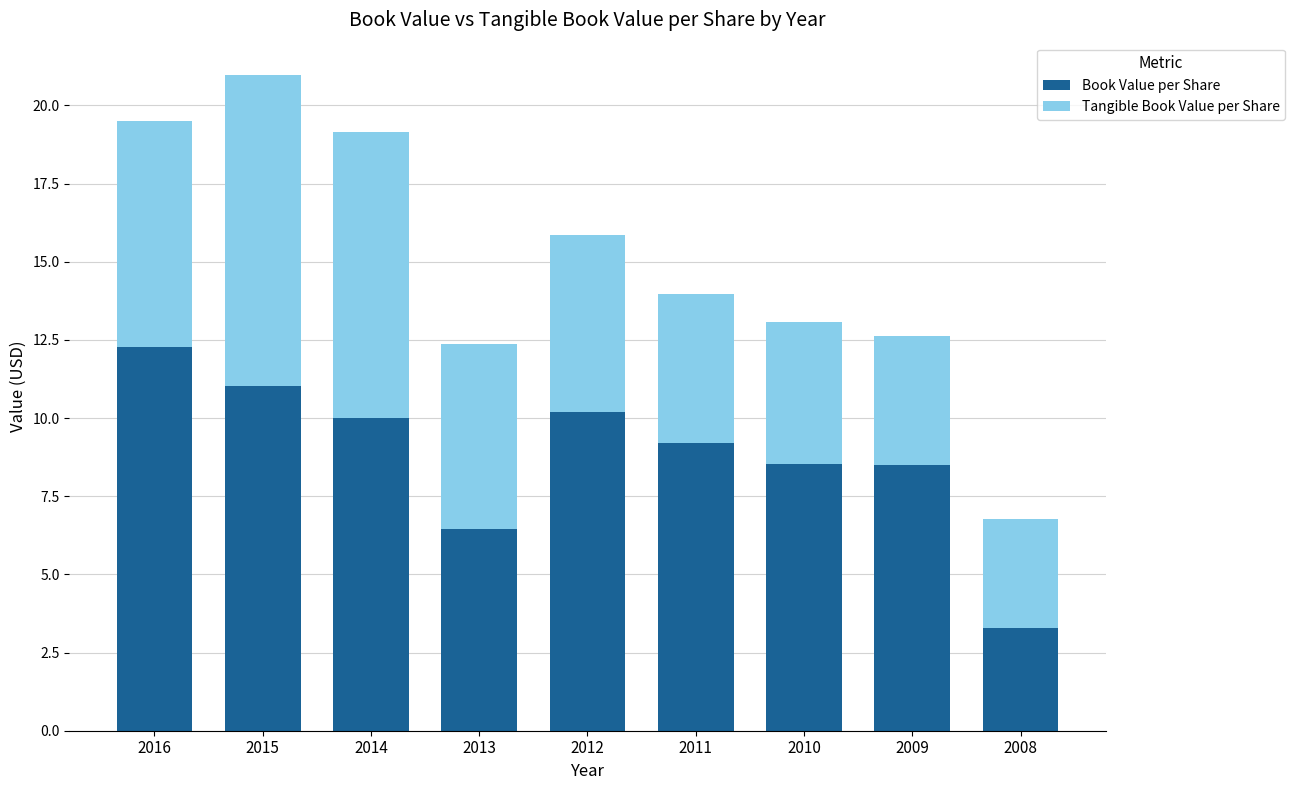

Reading right to left, transcribe the values for Book Value per Share.

3.3	8.5	8.5	9.2	10.2	6.5	10.0	11.0	12.3